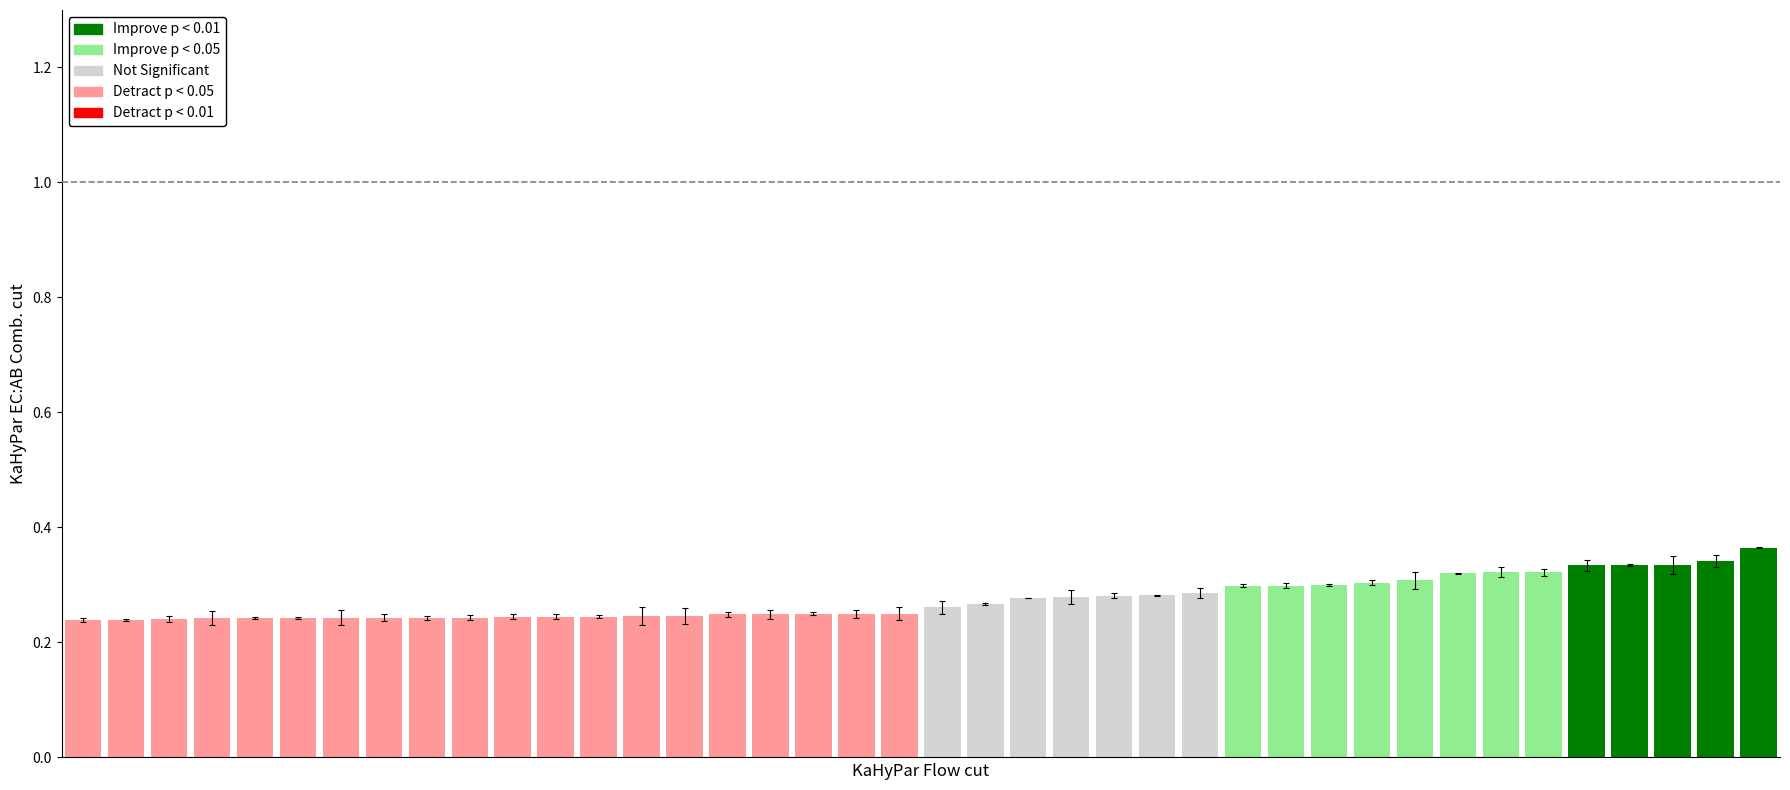

What is the difference between the maximum and minimum values?

0.1